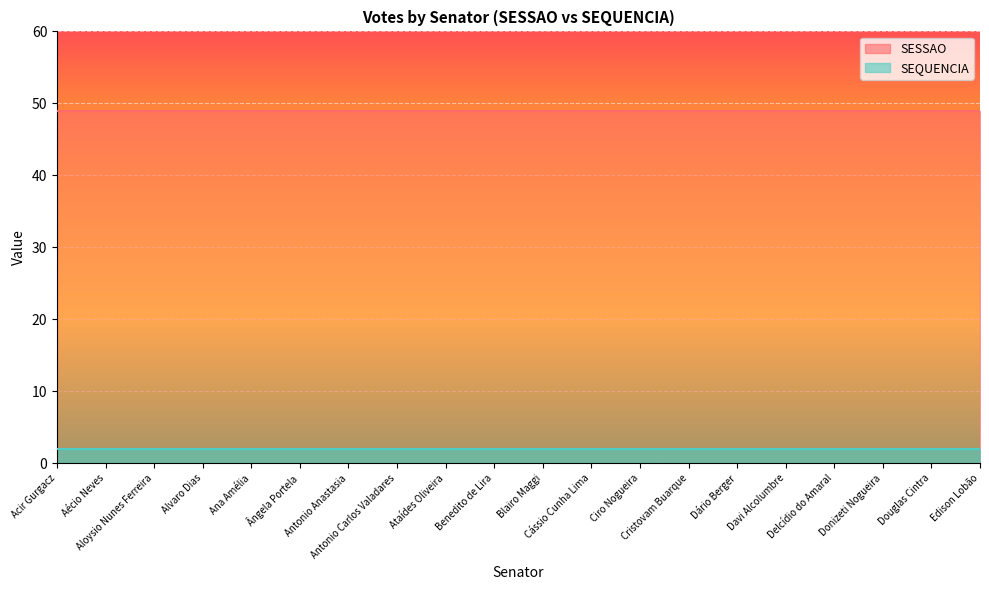

Which series has the largest range (max minus min)?

SEQUENCIA